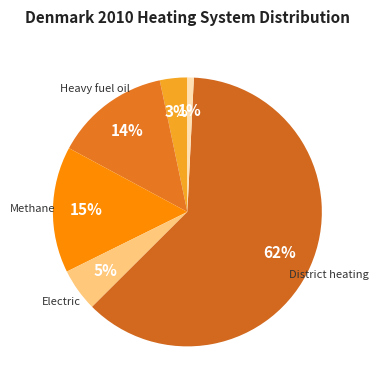

How many segments does this pie chart have?

6